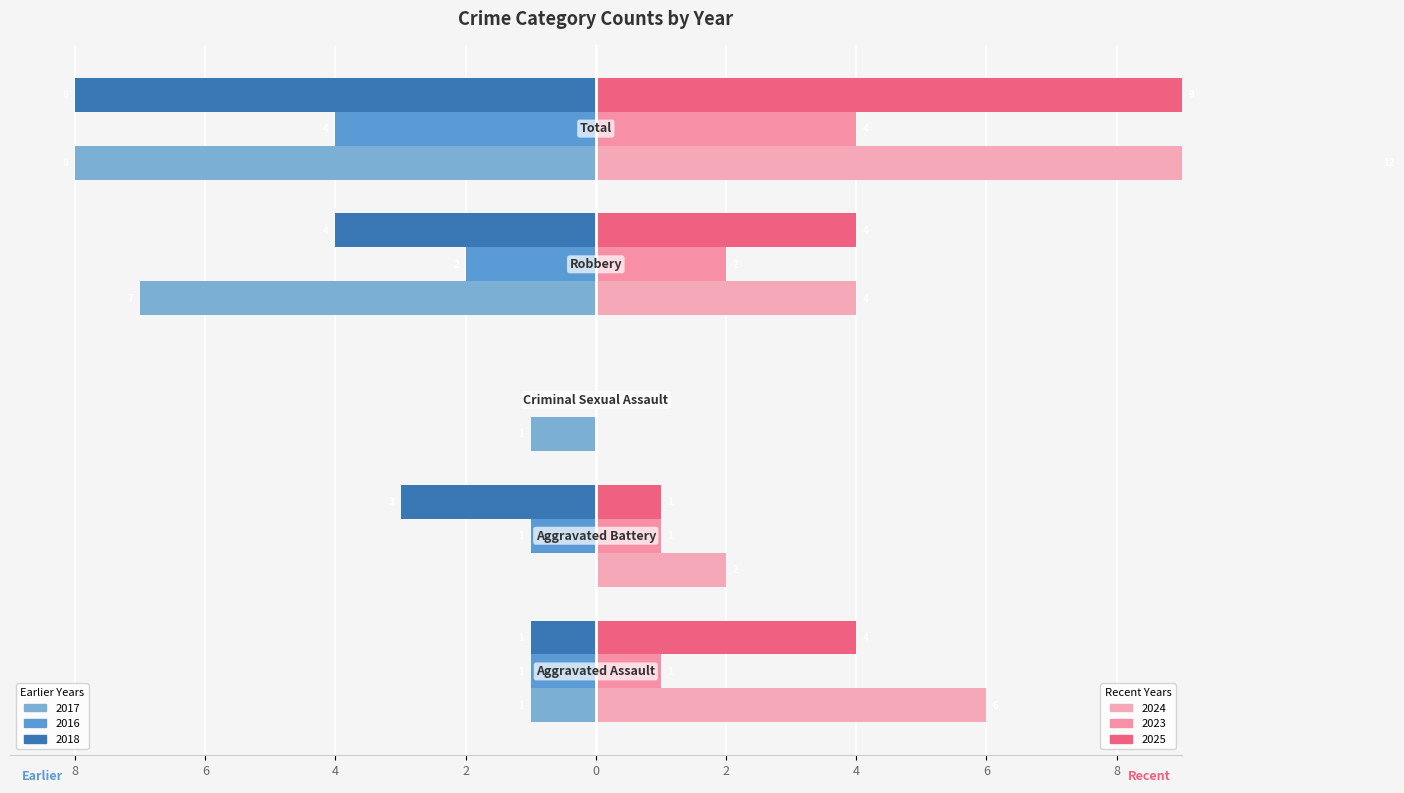

How many distinct data groups are displayed?

6